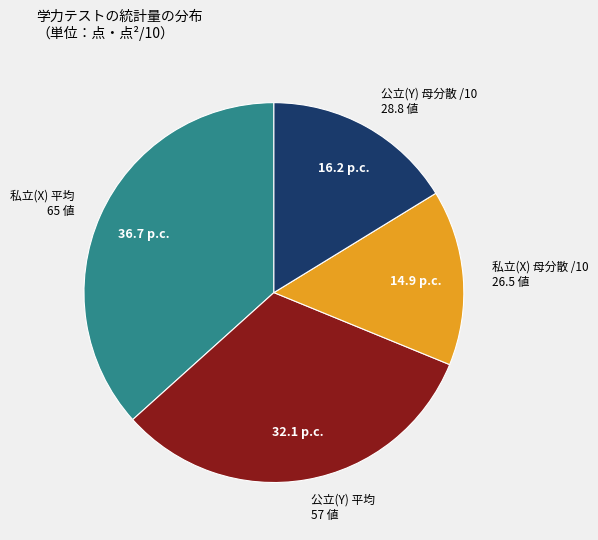

Count the number of slices in the pie.

4